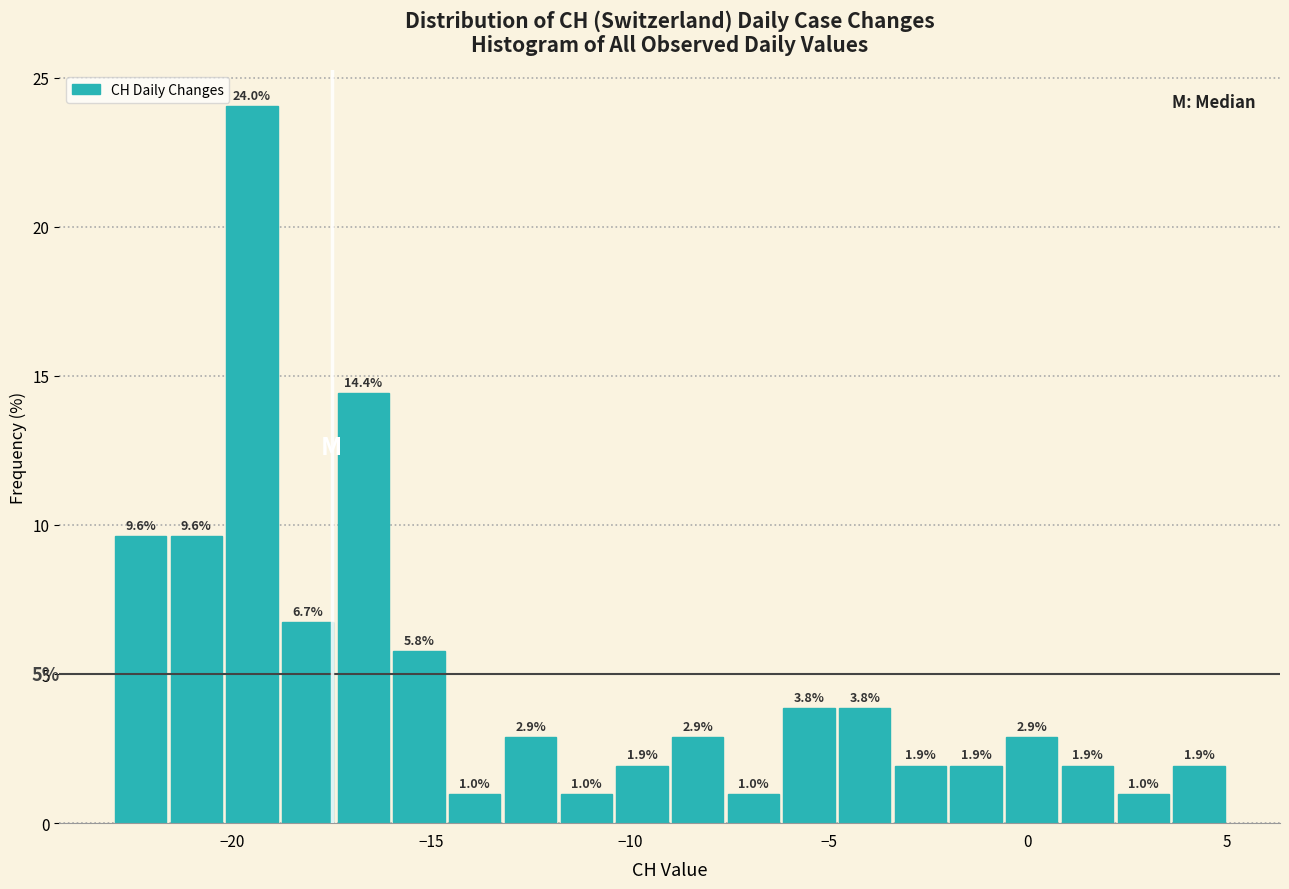

Around what value on the x-axis is the tallest bar? Give the approximate position of its centre, as read against the axis.

-19.5